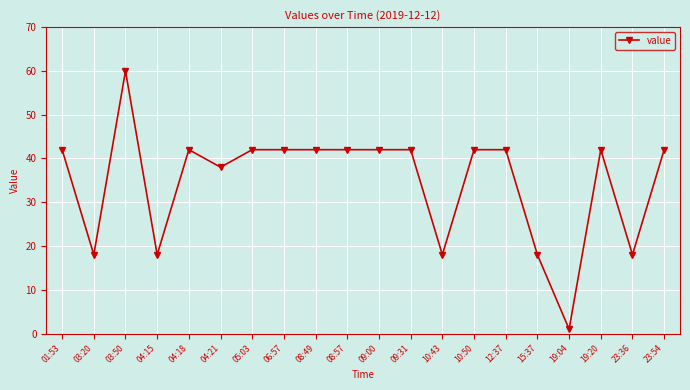

Is this an area chart (filled region under the line)?

No